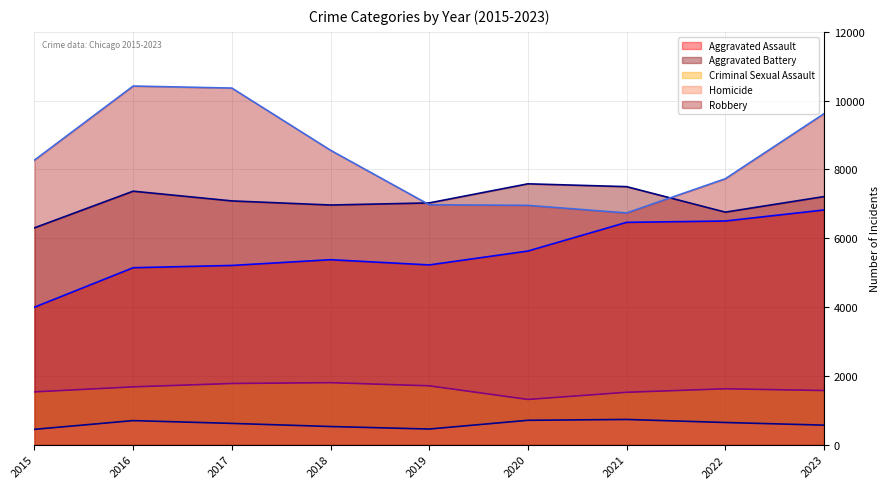

List the series in order of their peak value, highest first.

Robbery (trend), Aggravated Battery (trend), Aggravated Assault (trend), Criminal Sexual Assault (trend), Homicide (trend)